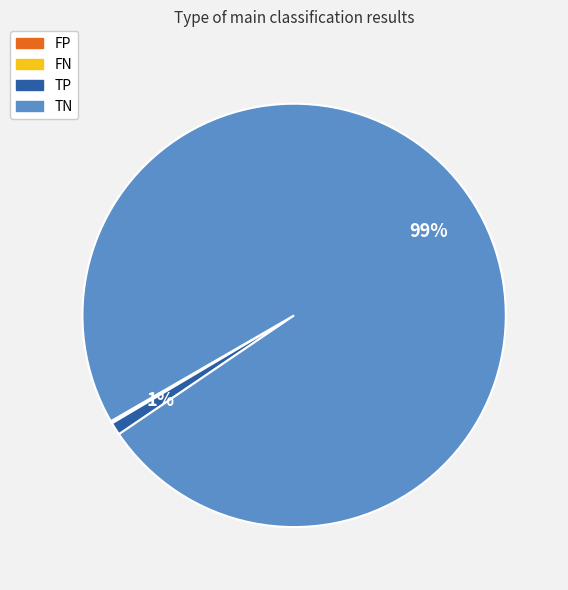

To the nearest percent, what percentage of the pie is TN?

99%